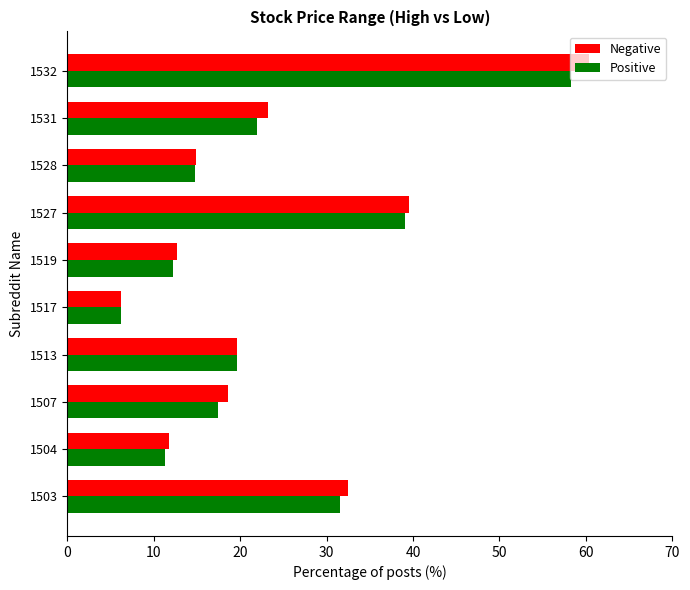

What is the spread (max minus min) of values at 1527?

0.5